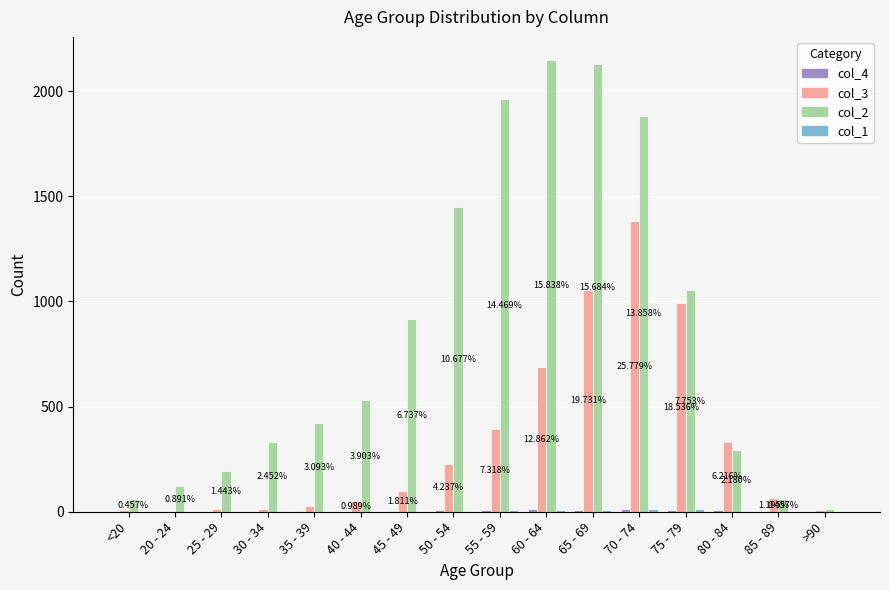

What is the average value of the col_2 series?

849